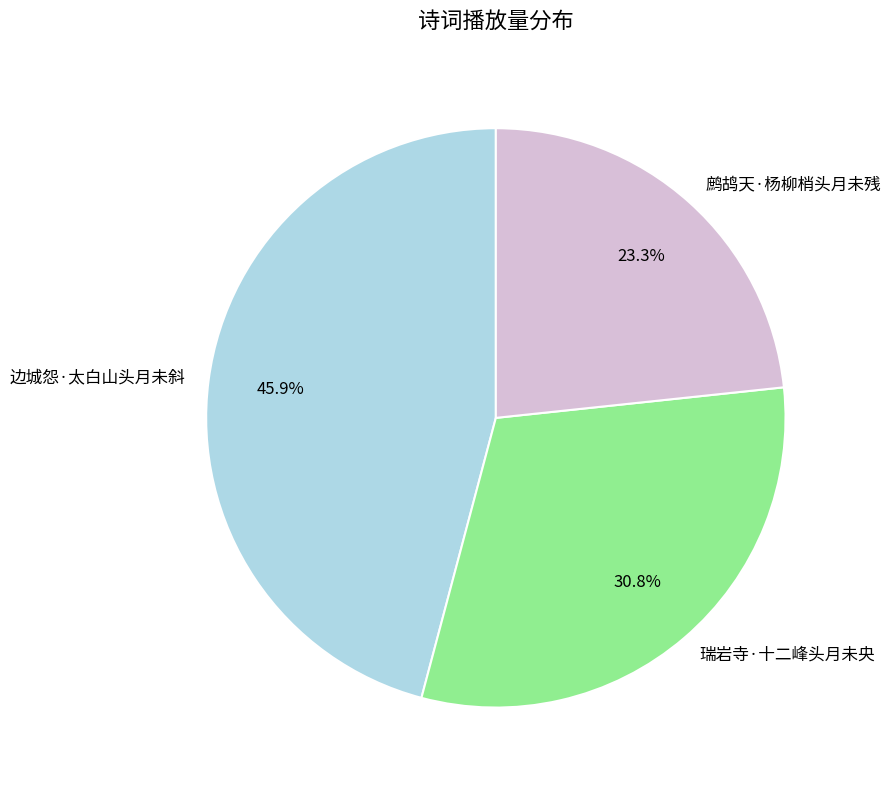

What is the ratio of the value at 鹧鸪天·杨柳梢头月未残 to the value at 边城怨·太白山头月未斜?

0.5